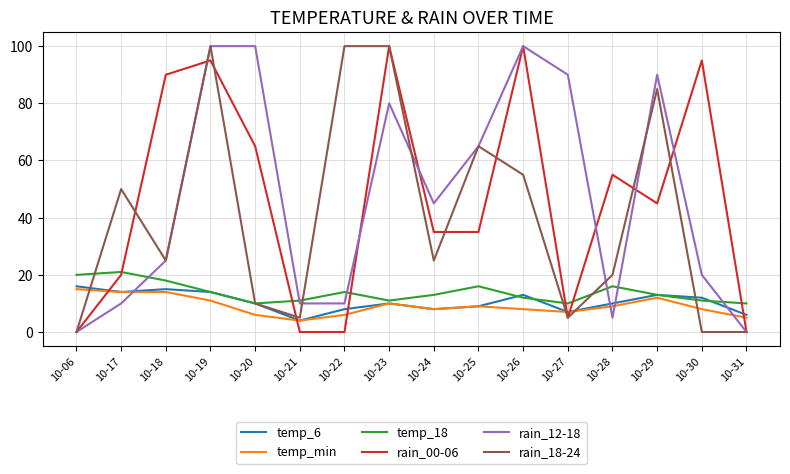

True or false: temp_6 has a value of 2 at 10-31.

False